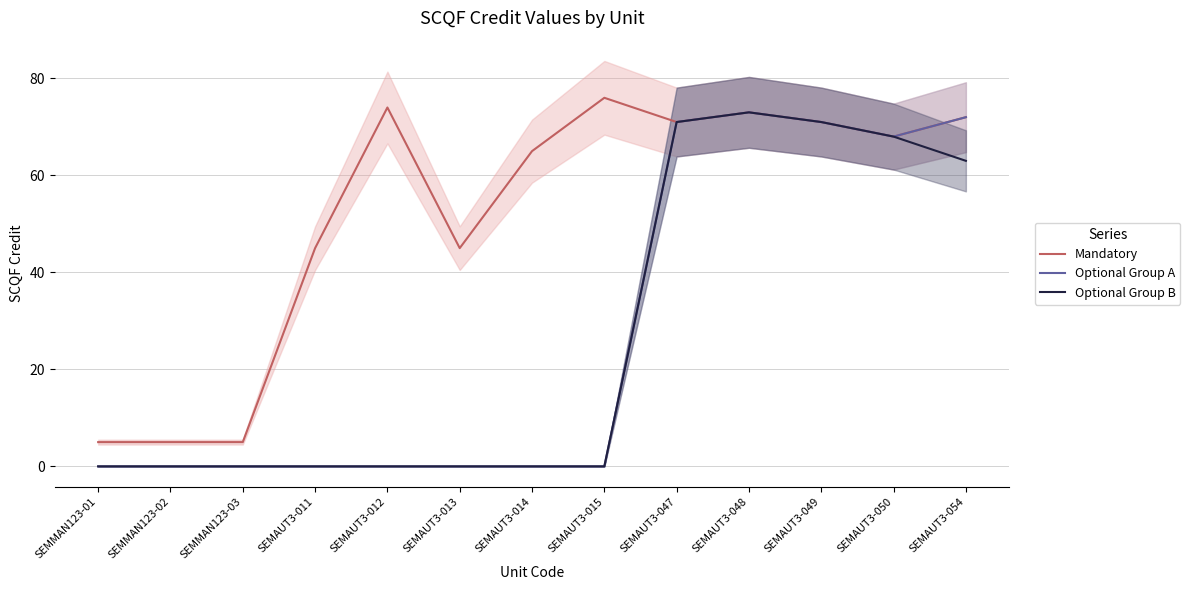

How many positive values does the Optional Group A series have?

5